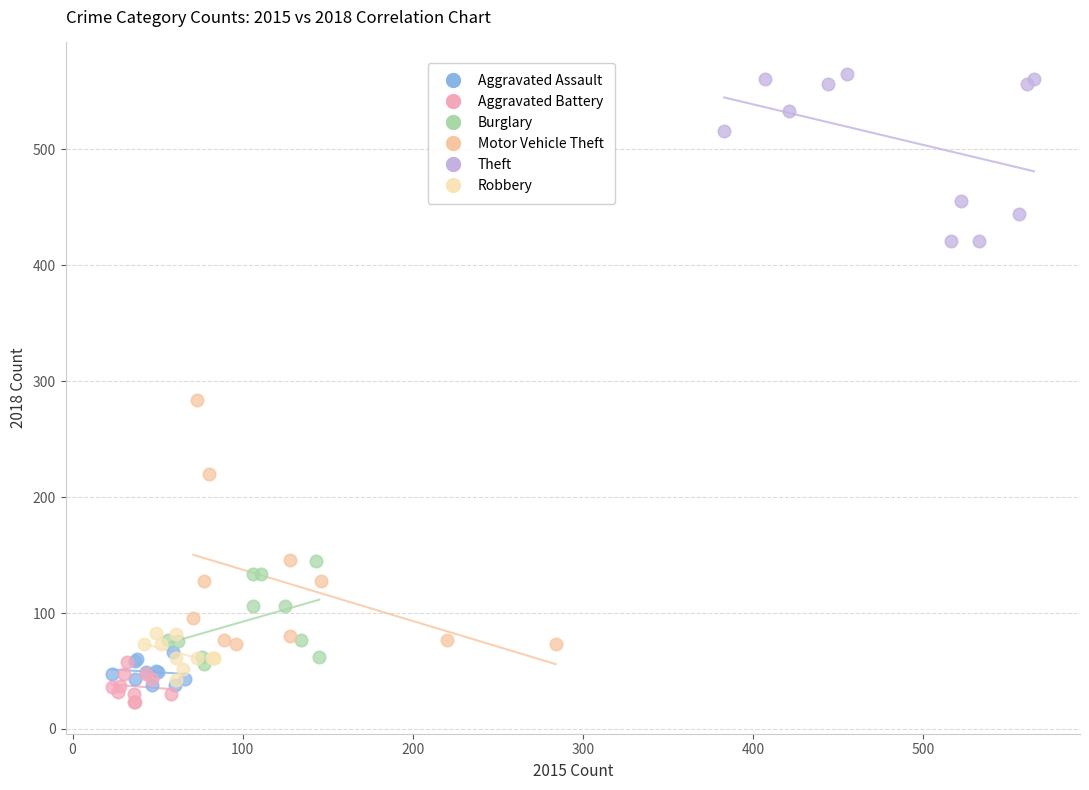

Which series has the widest spread of Y values?

Motor Vehicle Theft